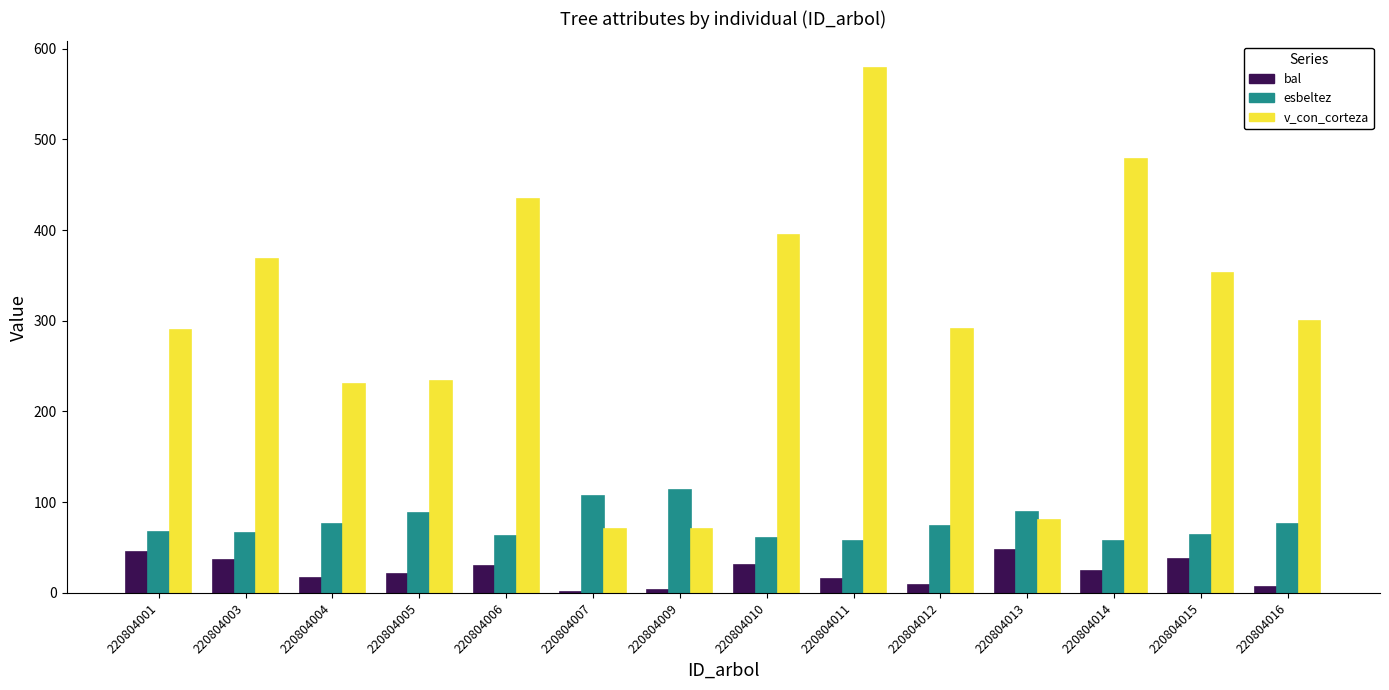

Read the v_con_corteza value at 220804004.

230.7